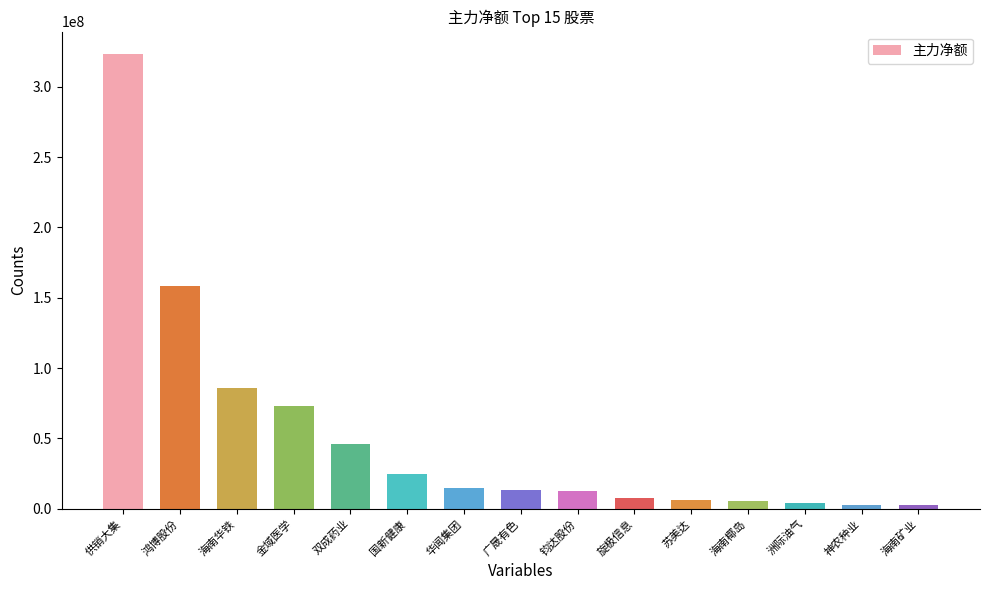

What is the greatest value displayed?

323042531